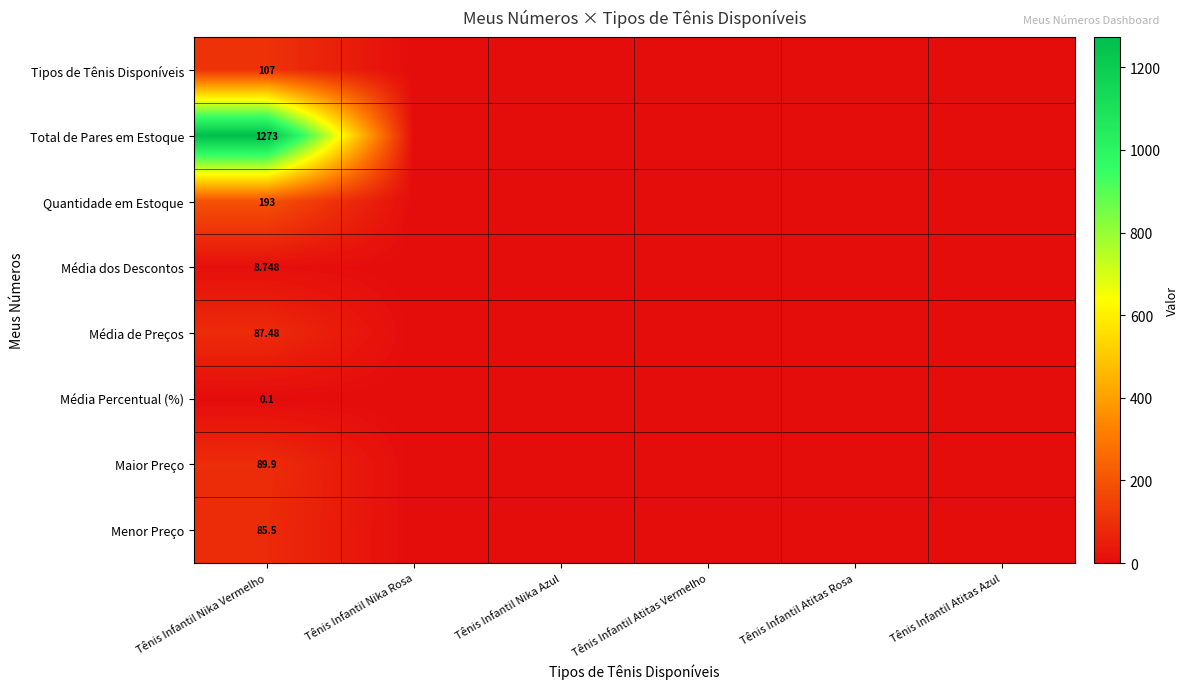

Rank the series at Tênis Infantil Nika Vermelho from lowest to highest value.

Média Percentual (%), Média dos Descontos, Menor Preço, Média de Preços, Maior Preço, Tipos de Tênis Disponíveis, Quantidade em Estoque, Total de Pares em Estoque